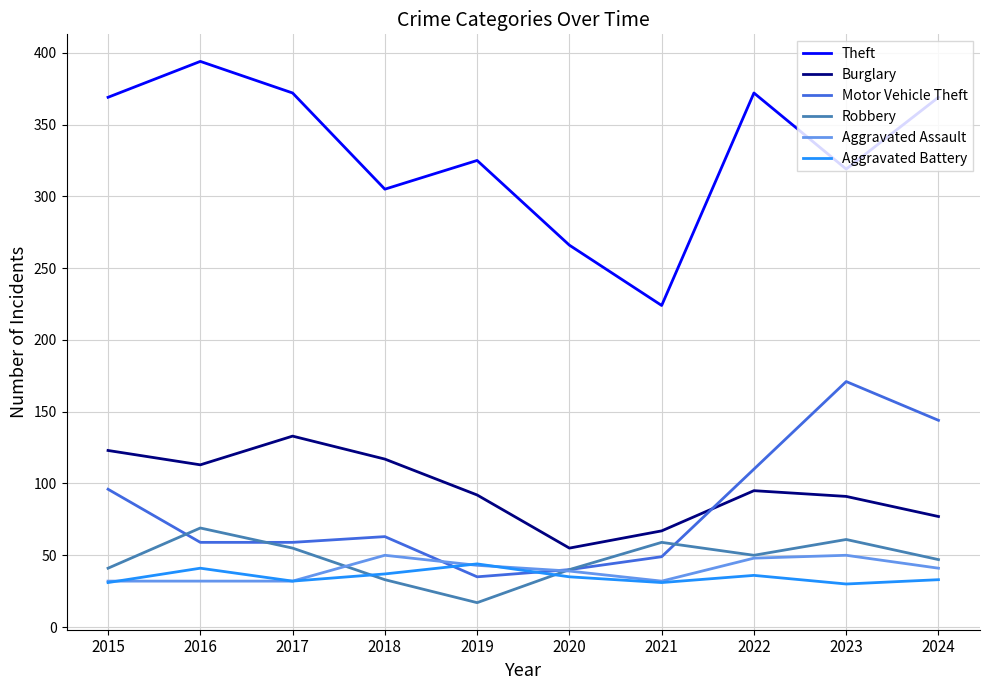

What value does the Robbery series have at 2024, to the nearest 5?

45